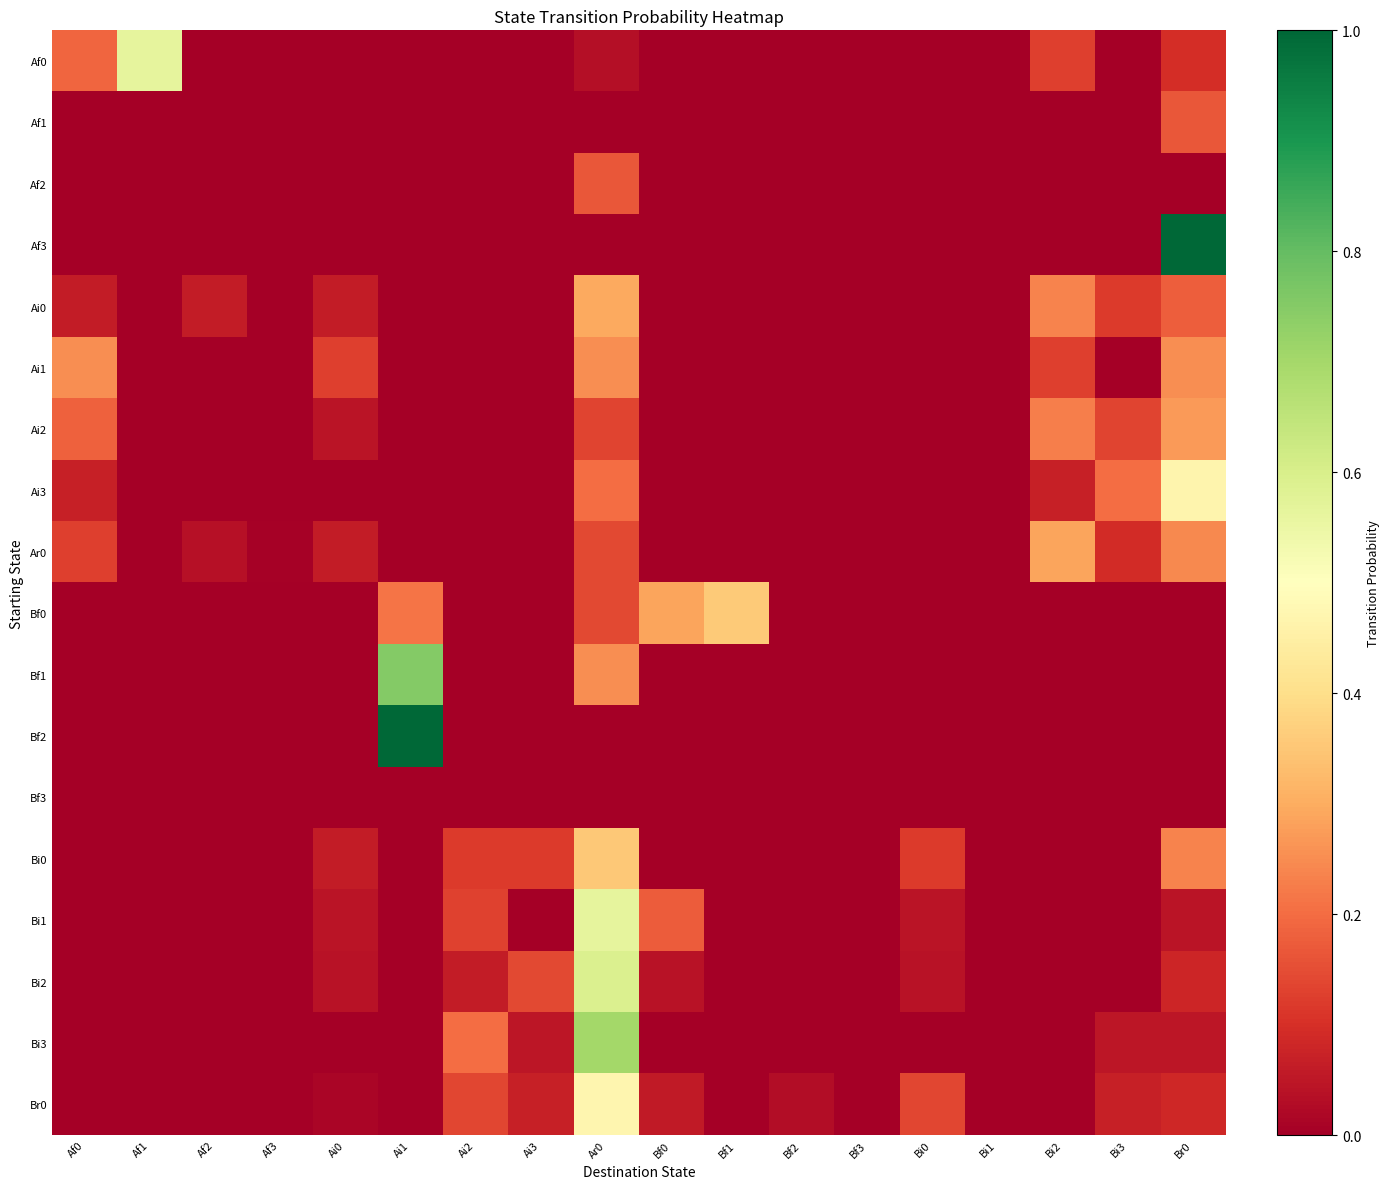

What is the greatest value displayed?

1.0